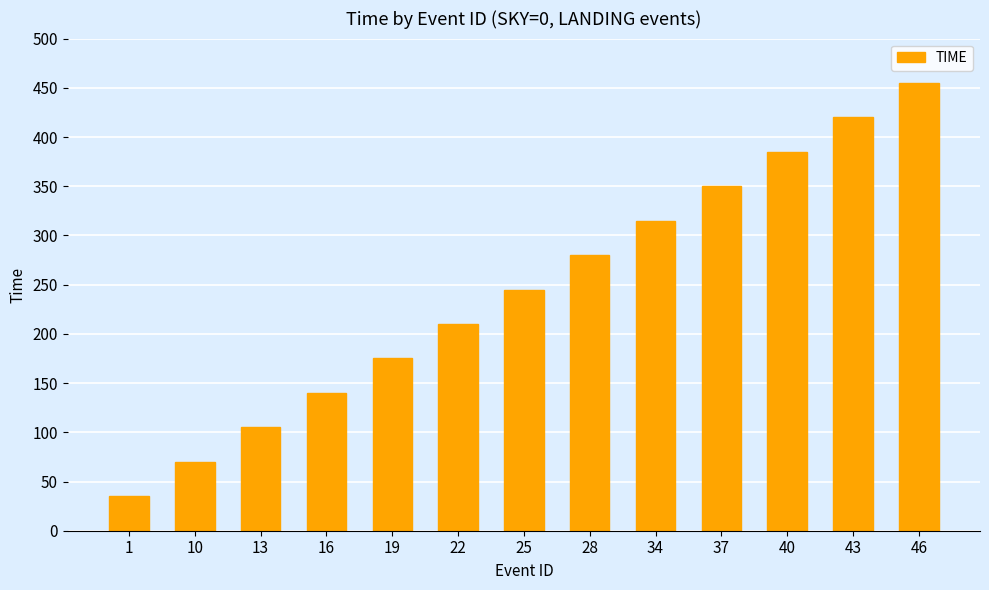

What is the difference between the values at 28 and 13?

175